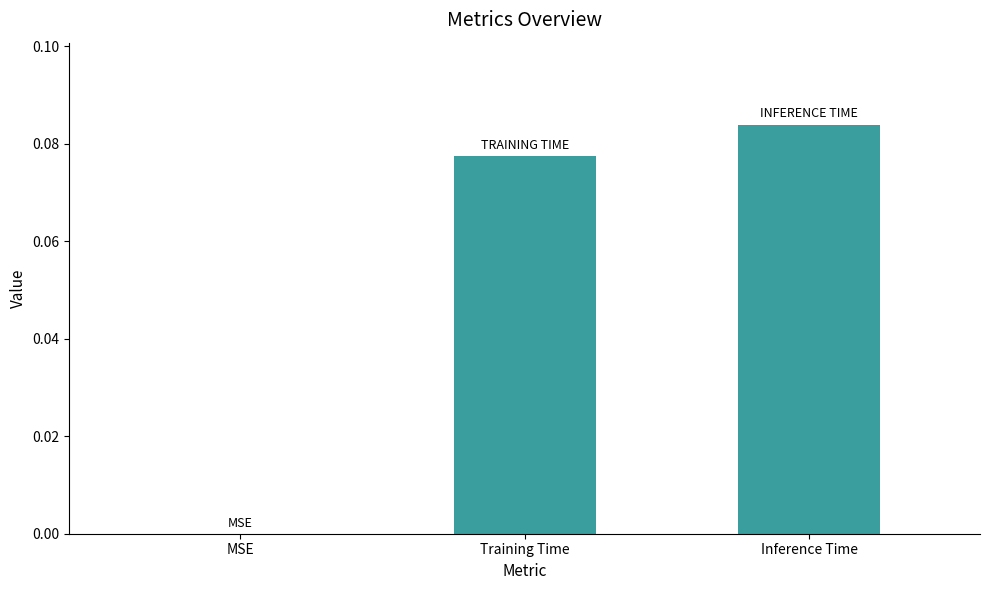

Between MSE and Inference Time, which is larger?

Inference Time